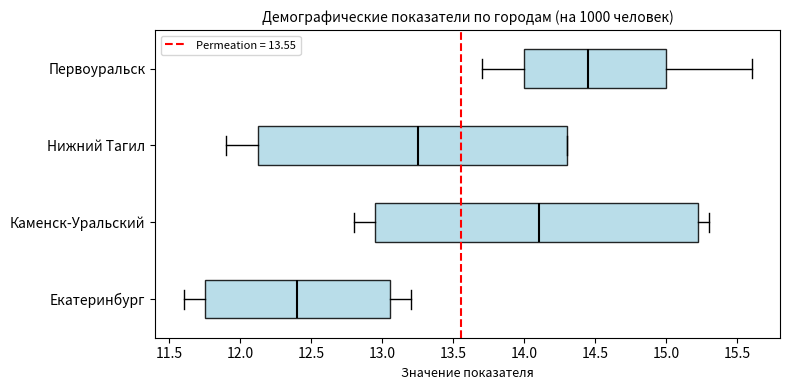

Comparing the boxes themselves (not the whiskers), which one is the widest?

Каменск-Уральский